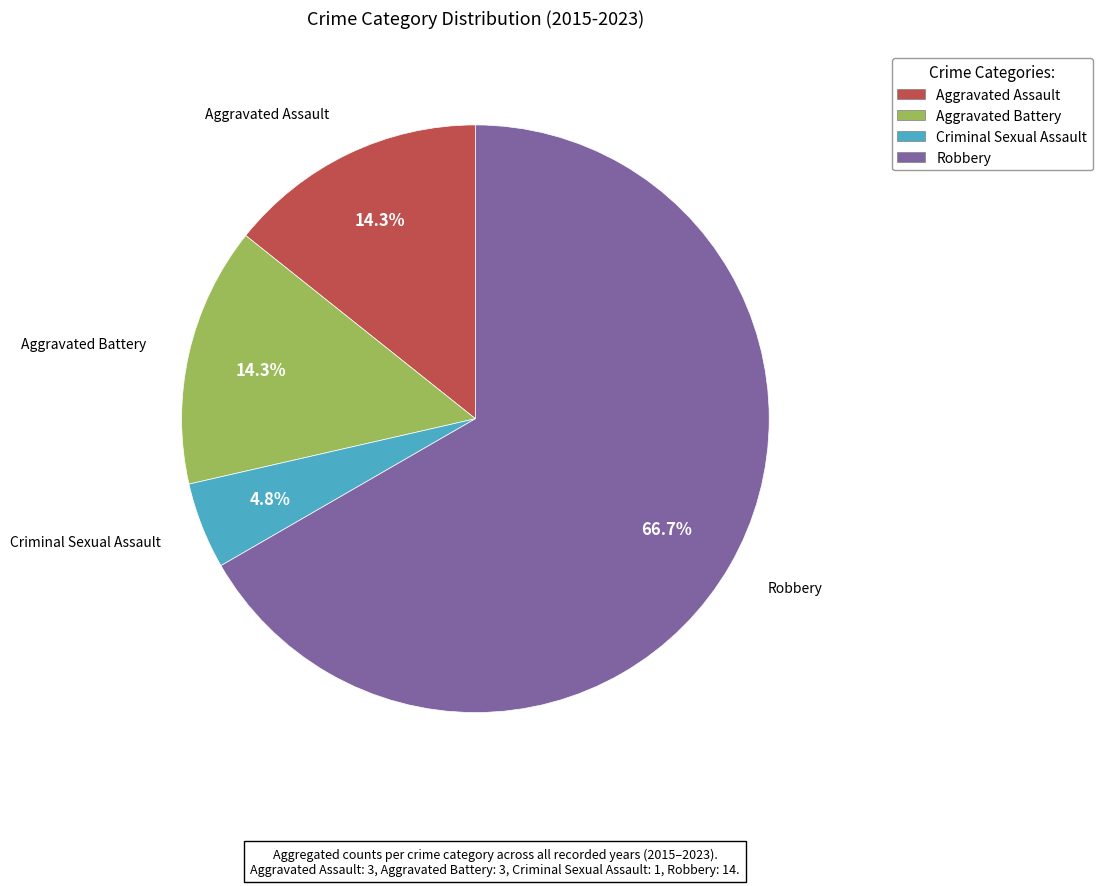

The Robbery slice represents 57% of the pie. True or false?

False